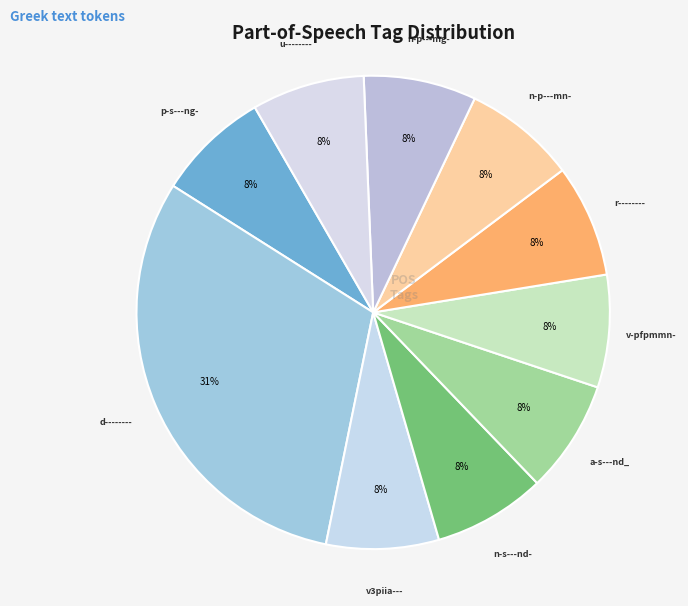

What is the ratio of the value at r-------- to the value at n-p---mn-?

1.0